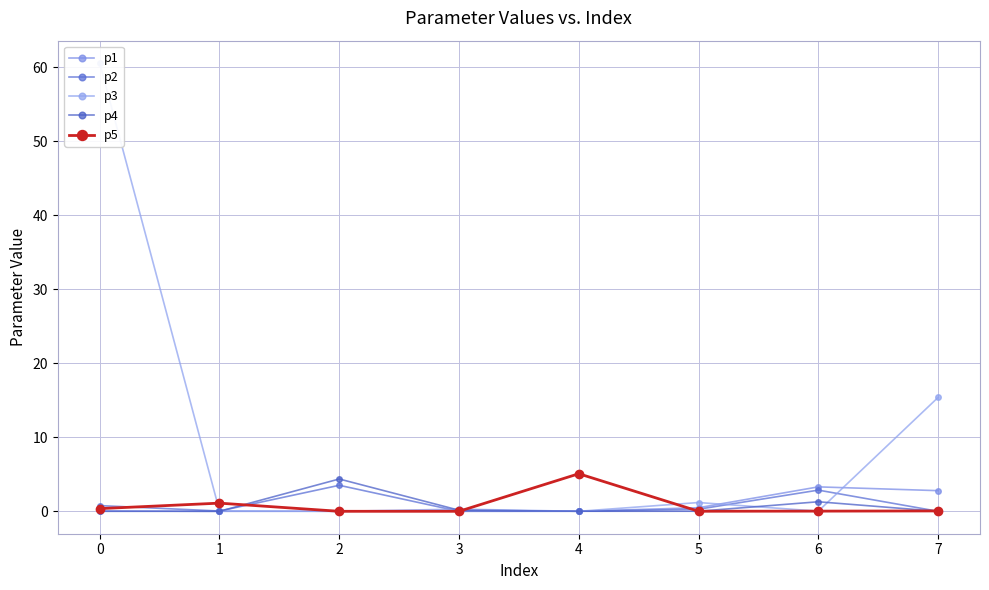

What is the difference between the maximum and second lowest values in the p3 series?

60.6